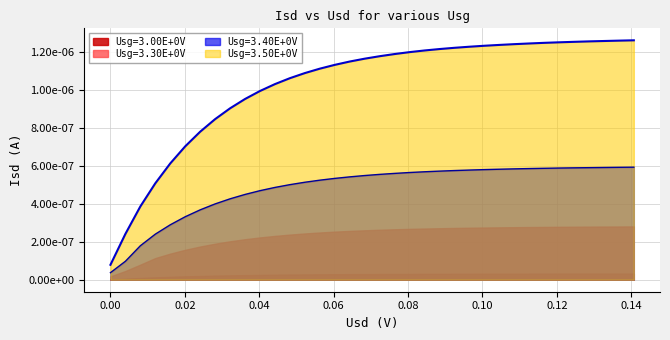

Does the chart display data point markers on the line(s)?

No